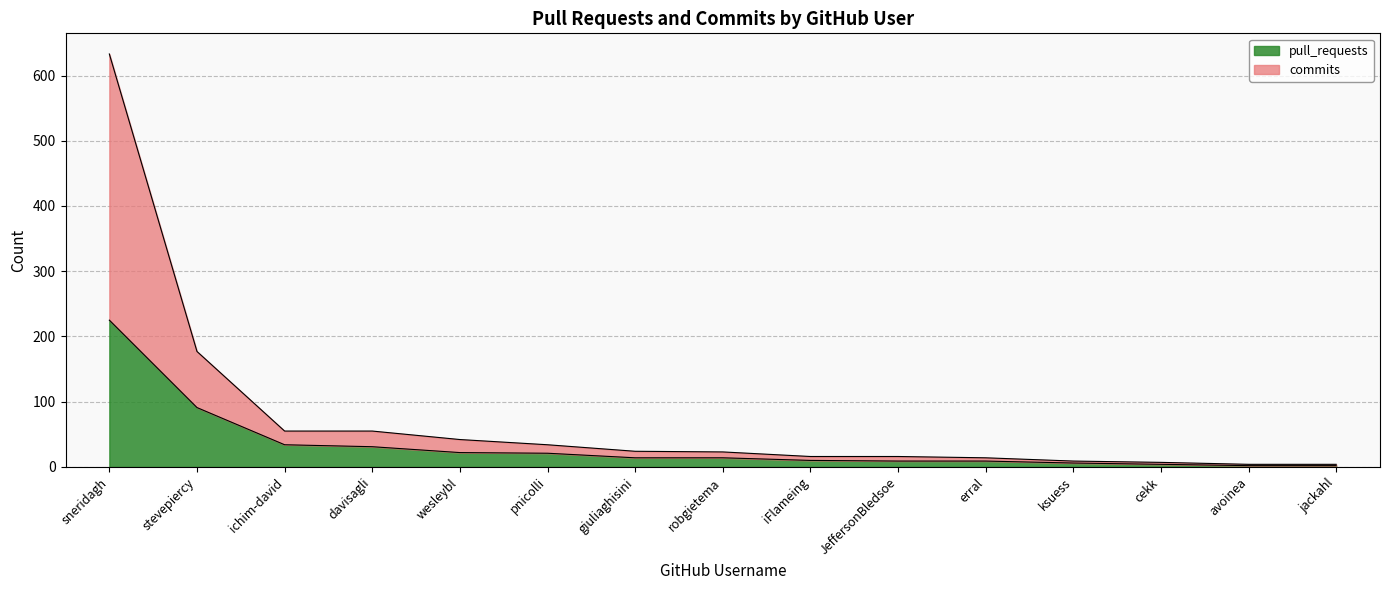

True or false: commits has a value of 9 at ksuess.

True